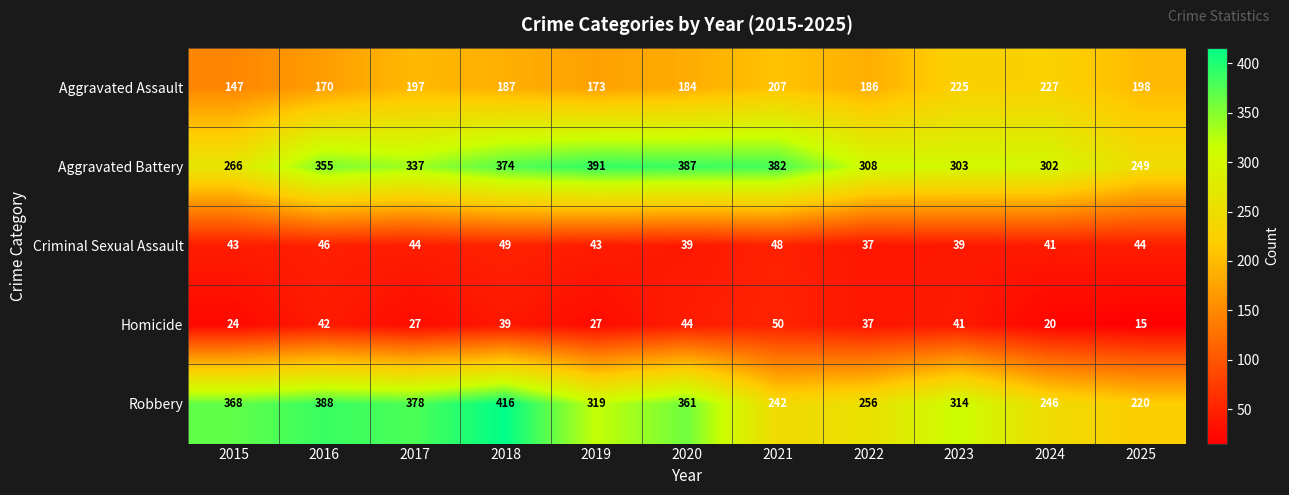

How many series are shown in this chart?

5